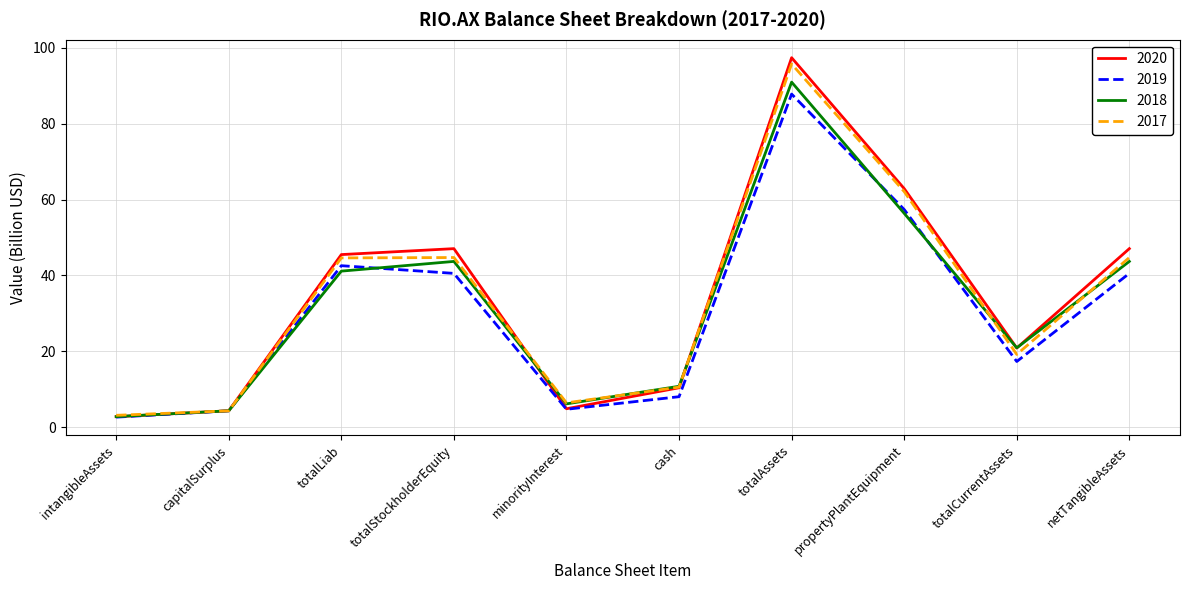

True or false: 2017 has more than 2 interior local peaks.

False